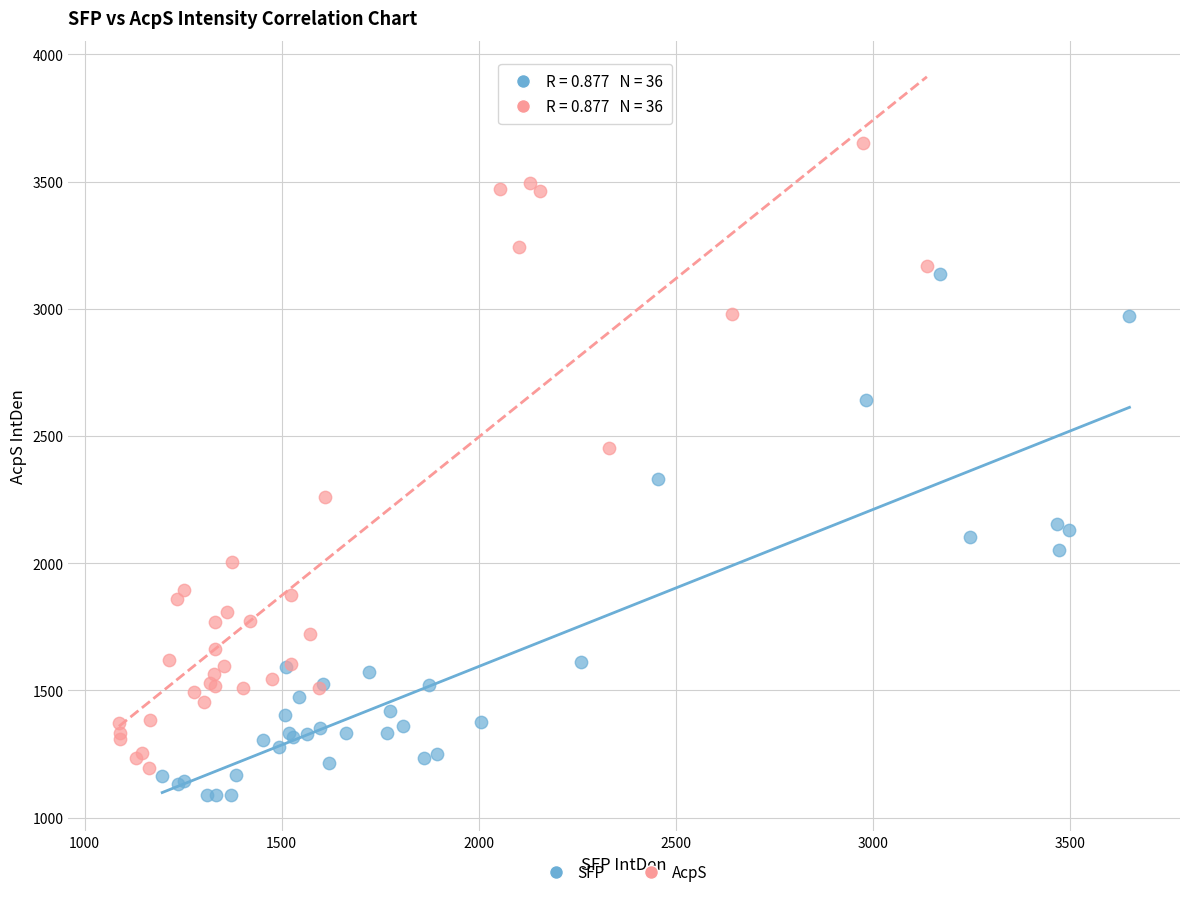

Which series has the largest Y range (max minus min)?

AcpS